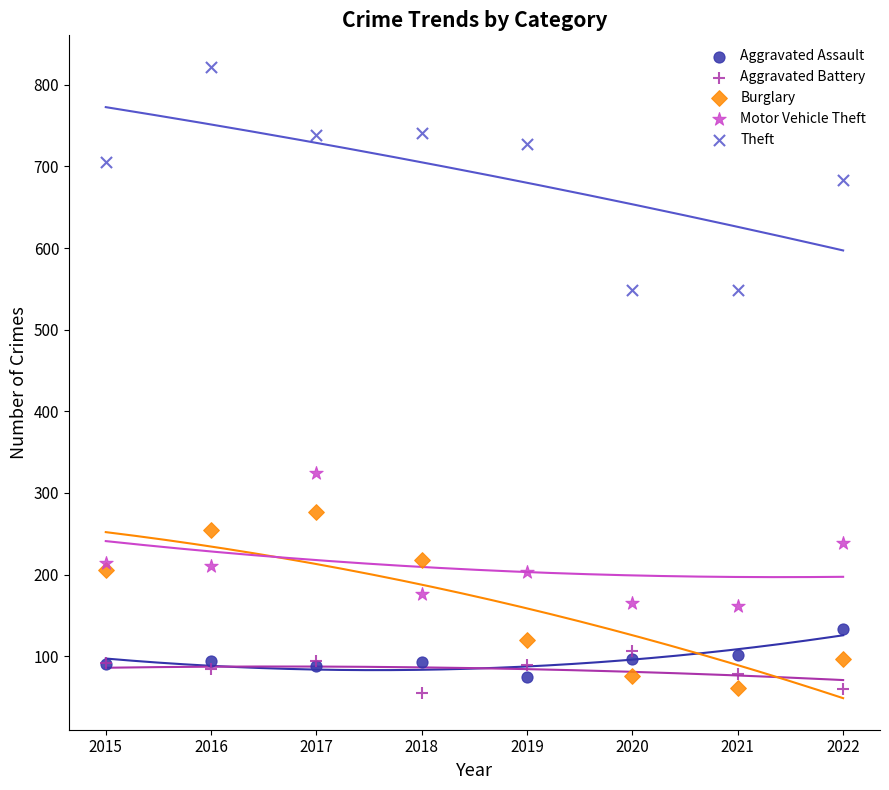

Which series has the largest Y range (max minus min)?

Theft